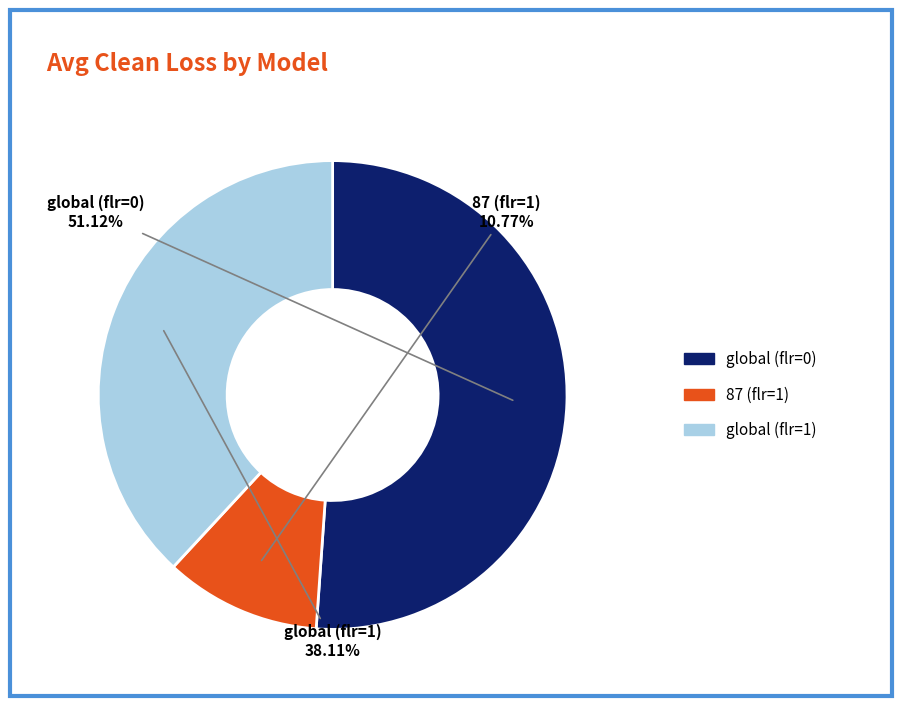

To the nearest percent, what is the difference between the global (flr=0) and global (flr=1) slice percentages?

13%